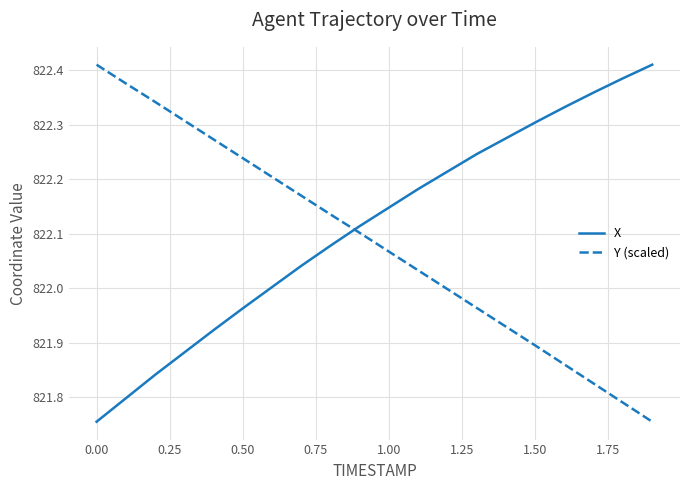

What is the difference between the maximum and minimum values in the Y (scaled) series?

0.7